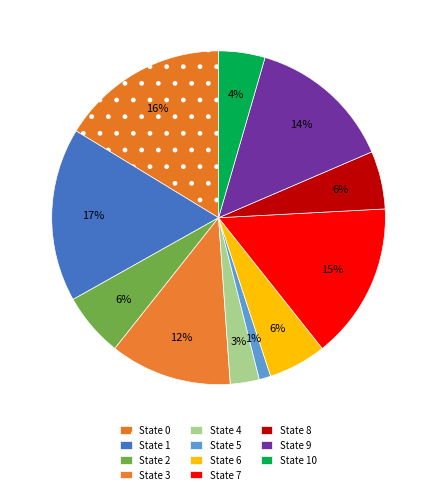

How many slices are in this pie chart?

11